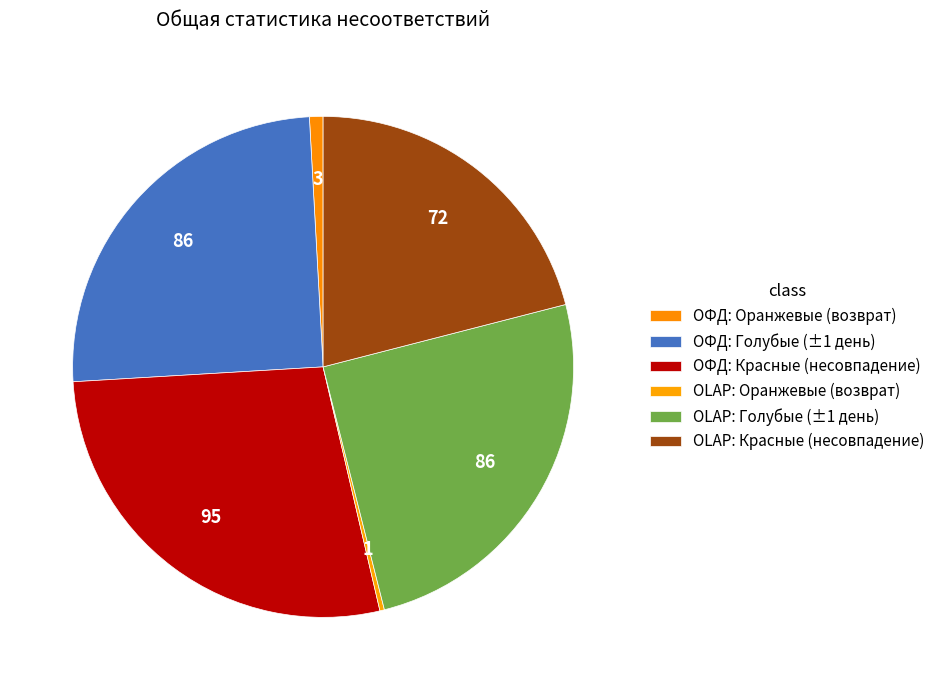

Rank the categories by value from highest to lowest.

ОФД: Красные (несовпадение), ОФД: Голубые (±1 день), OLAP: Голубые (±1 день), OLAP: Красные (несовпадение), ОФД: Оранжевые (возврат), OLAP: Оранжевые (возврат)